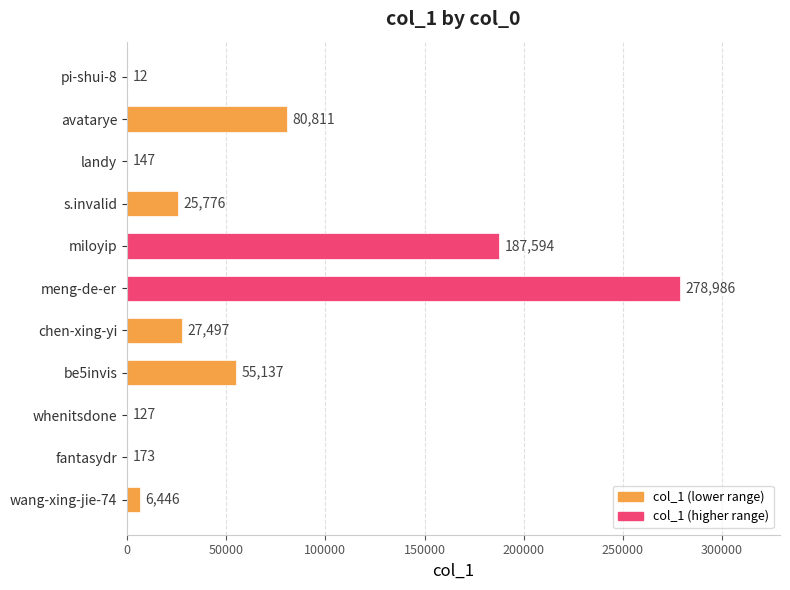

Which category has the highest value across all series?

meng-de-er